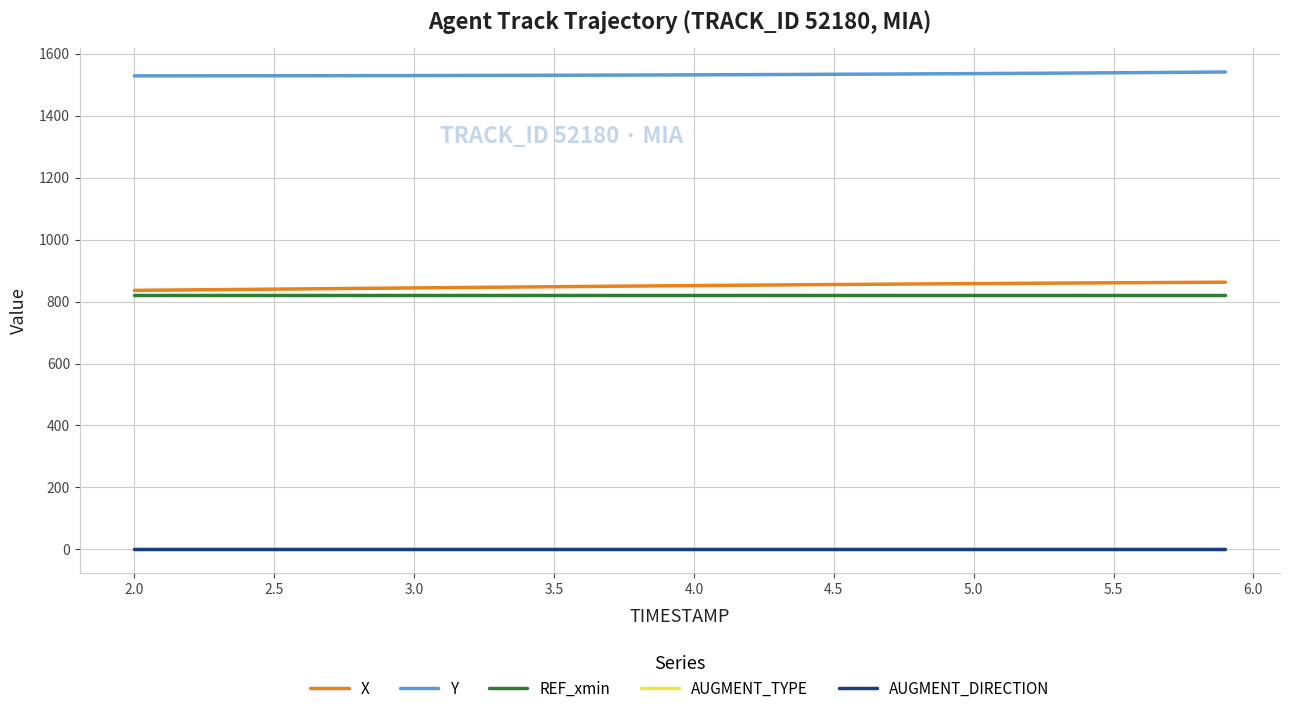

What is the maximum value for X?

862.4